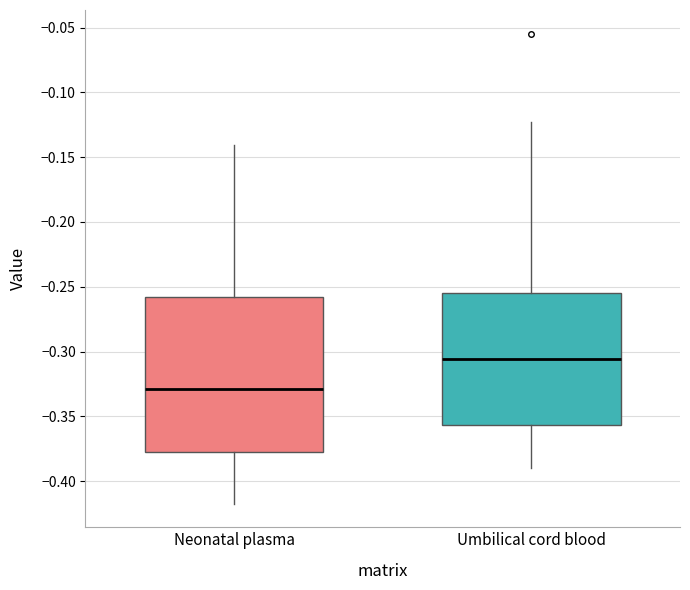

Where does the upper whisker of the box for Neonatal plasma end on the y-axis? The values are not printed on the chart, so give them approximately, as read against the axis.

-0.140